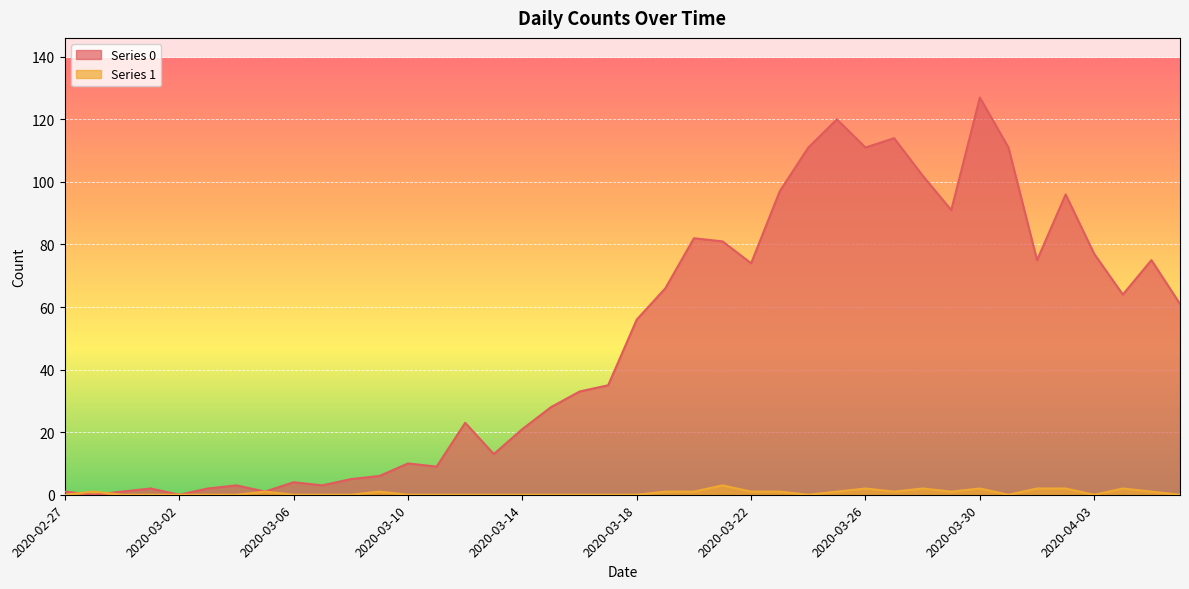

What position from the left is 38?

39